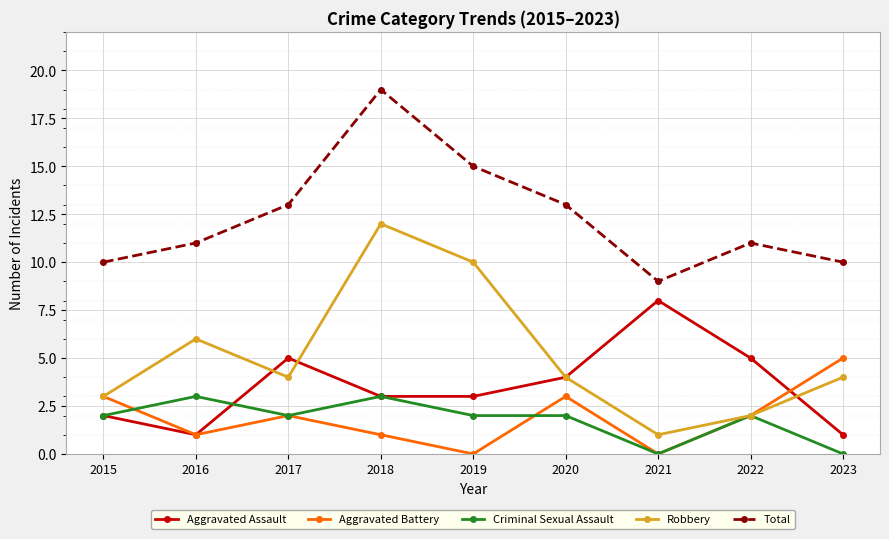

Reading left to right, list all the values displayed in this chart.

Aggravated Assault: 2015=2	2016=1	2017=5	2018=3	2019=3	2020=4	2021=8	2022=5	2023=1
Aggravated Battery: 2015=3	2016=1	2017=2	2018=1	2019=0	2020=3	2021=0	2022=2	2023=5
Criminal Sexual Assault: 2015=2	2016=3	2017=2	2018=3	2019=2	2020=2	2021=0	2022=2	2023=0
Robbery: 2015=3	2016=6	2017=4	2018=12	2019=10	2020=4	2021=1	2022=2	2023=4
Total: 2015=10	2016=11	2017=13	2018=19	2019=15	2020=13	2021=9	2022=11	2023=10